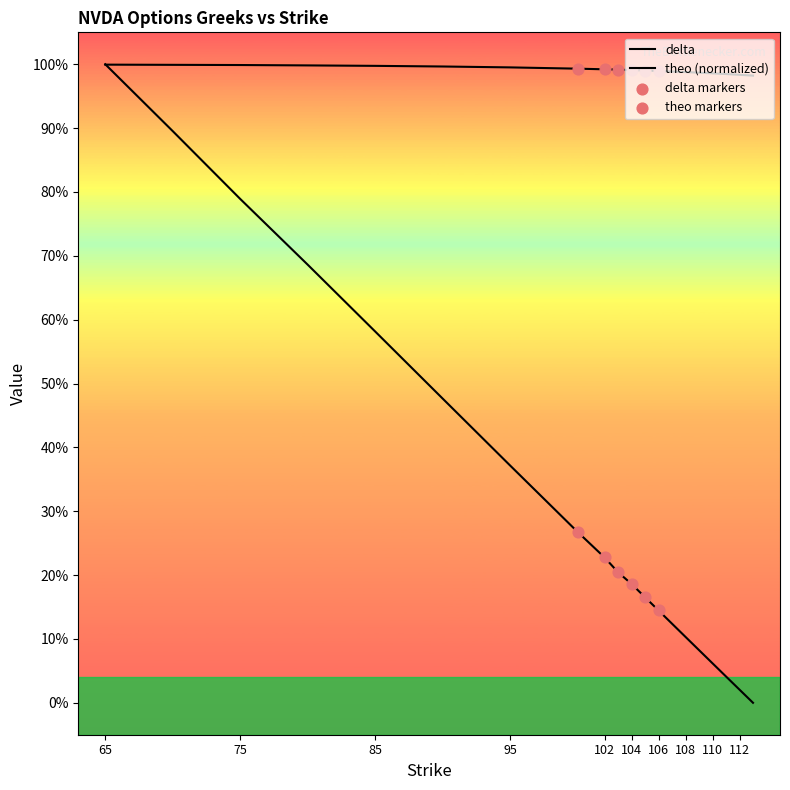

Which series reaches the maximum Y coordinate?

theo